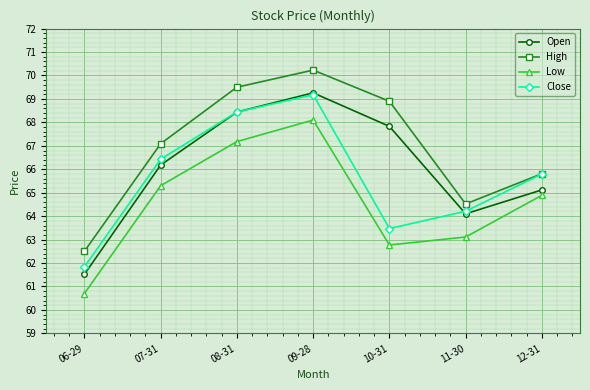

Reading left to right, list all the values displayed in this chart.

Open: 06-29=61.5	07-31=66.2	08-31=68.4	09-28=69.3	10-31=67.8	11-30=64.1	12-31=65.1
High: 06-29=62.5	07-31=67.1	08-31=69.5	09-28=70.2	10-31=68.9	11-30=64.5	12-31=65.8
Low: 06-29=60.7	07-31=65.3	08-31=67.2	09-28=68.1	10-31=62.8	11-30=63.1	12-31=64.9
Close: 06-29=61.8	07-31=66.4	08-31=68.4	09-28=69.2	10-31=63.5	11-30=64.2	12-31=65.8